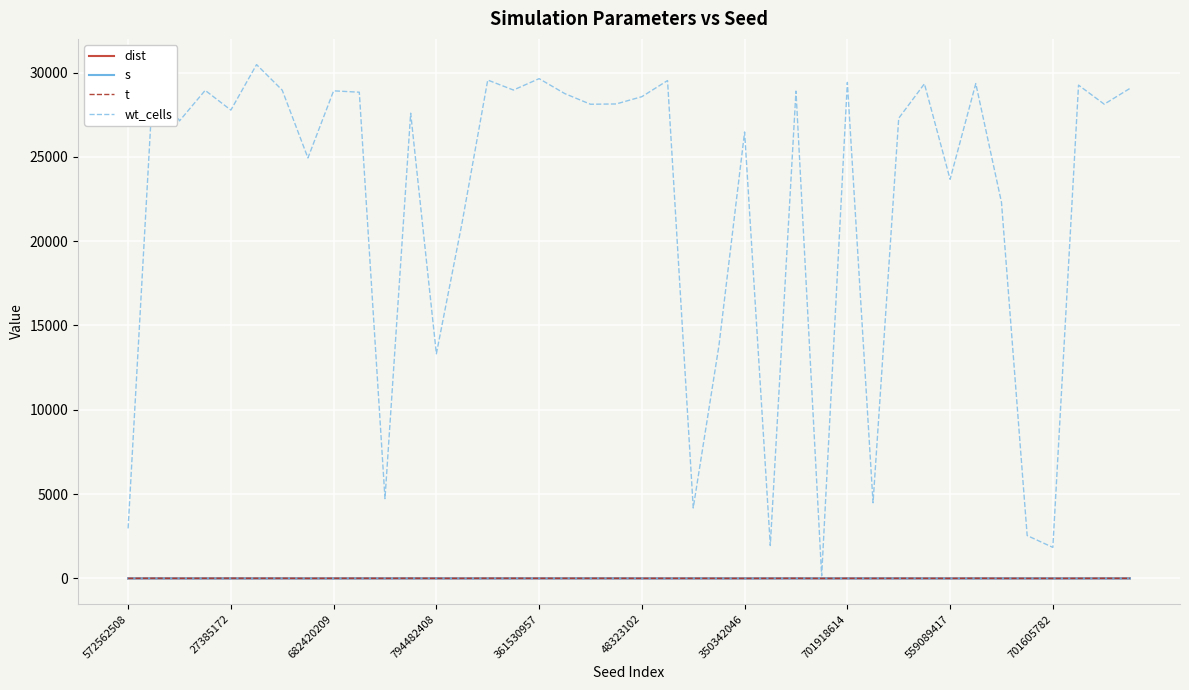

True or false: dist and t intersect in this chart.

False